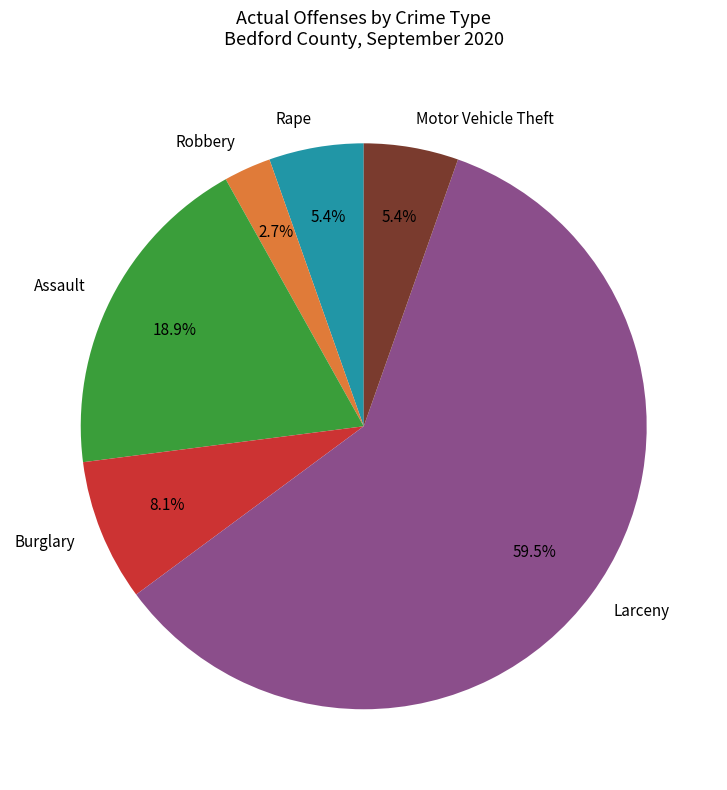

Count the number of slices in the pie.

6